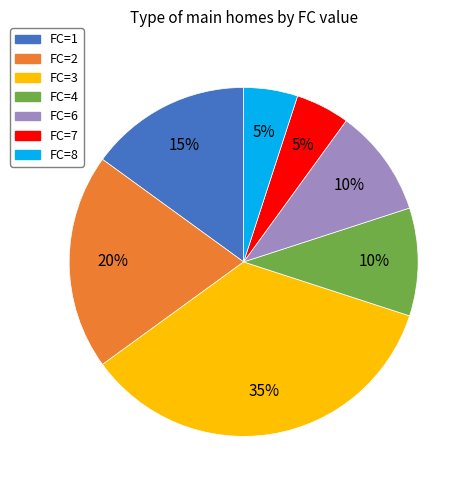

How many segments does this pie chart have?

7